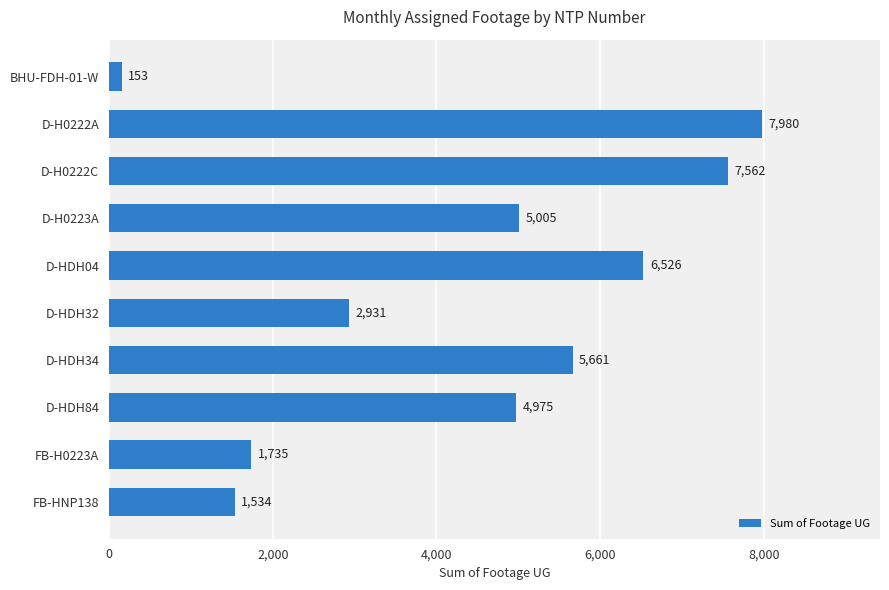

List the labels in order of value, smallest first.

BHU-FDH-01-W, FB-HNP138, FB-H0223A, D-HDH32, D-HDH84, D-H0223A, D-HDH34, D-HDH04, D-H0222C, D-H0222A